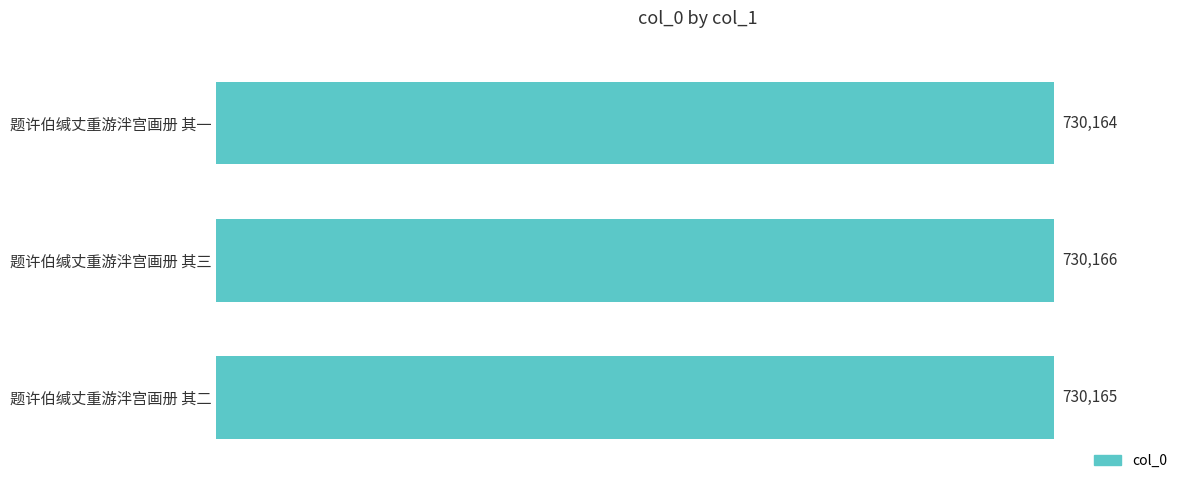

The value at 题许伯缄丈重游泮宫画册 其一 is 730164. True or false?

True